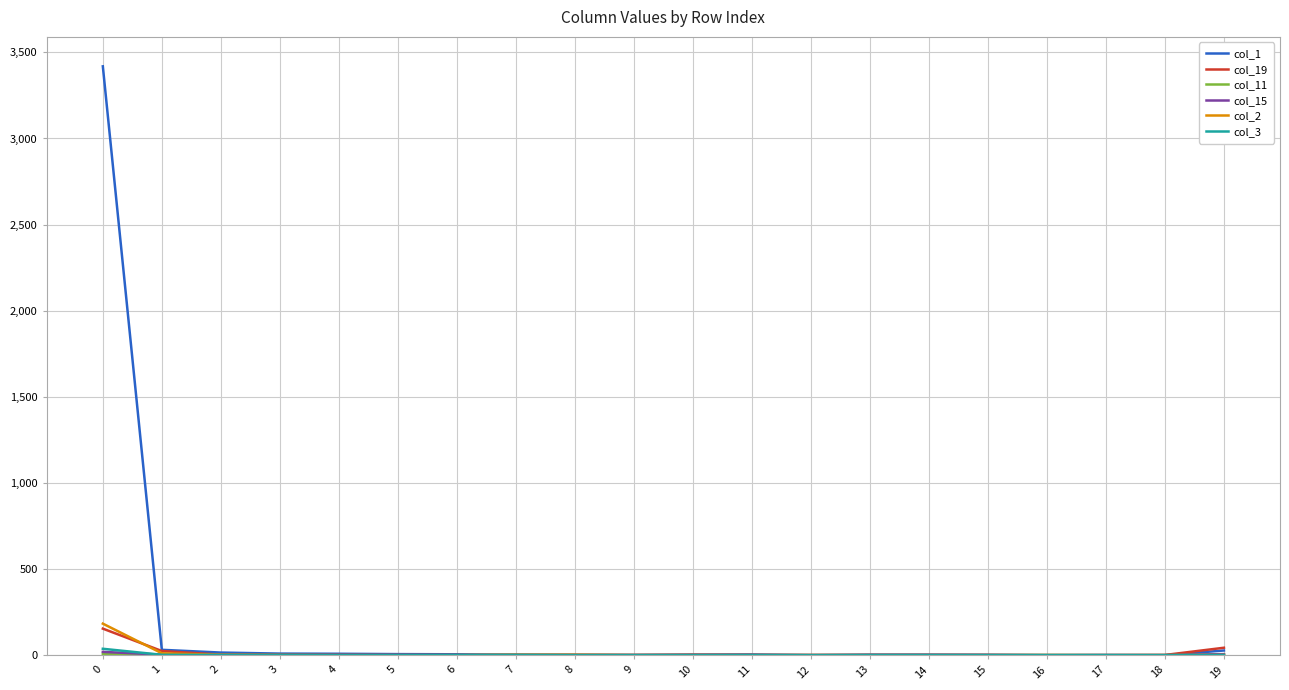

Which series has the widest spread of values?

col_1